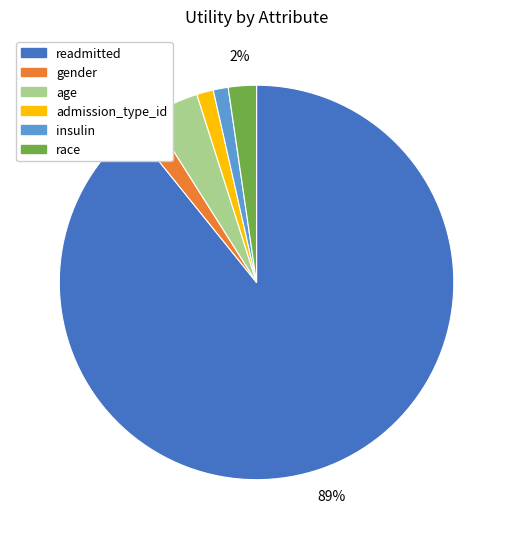

Which slice is the largest?

readmitted